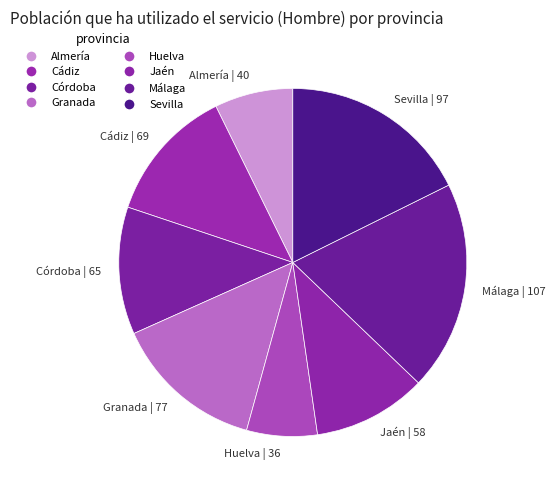

The Cádiz | 69 slice represents 13% of the pie. True or false?

True